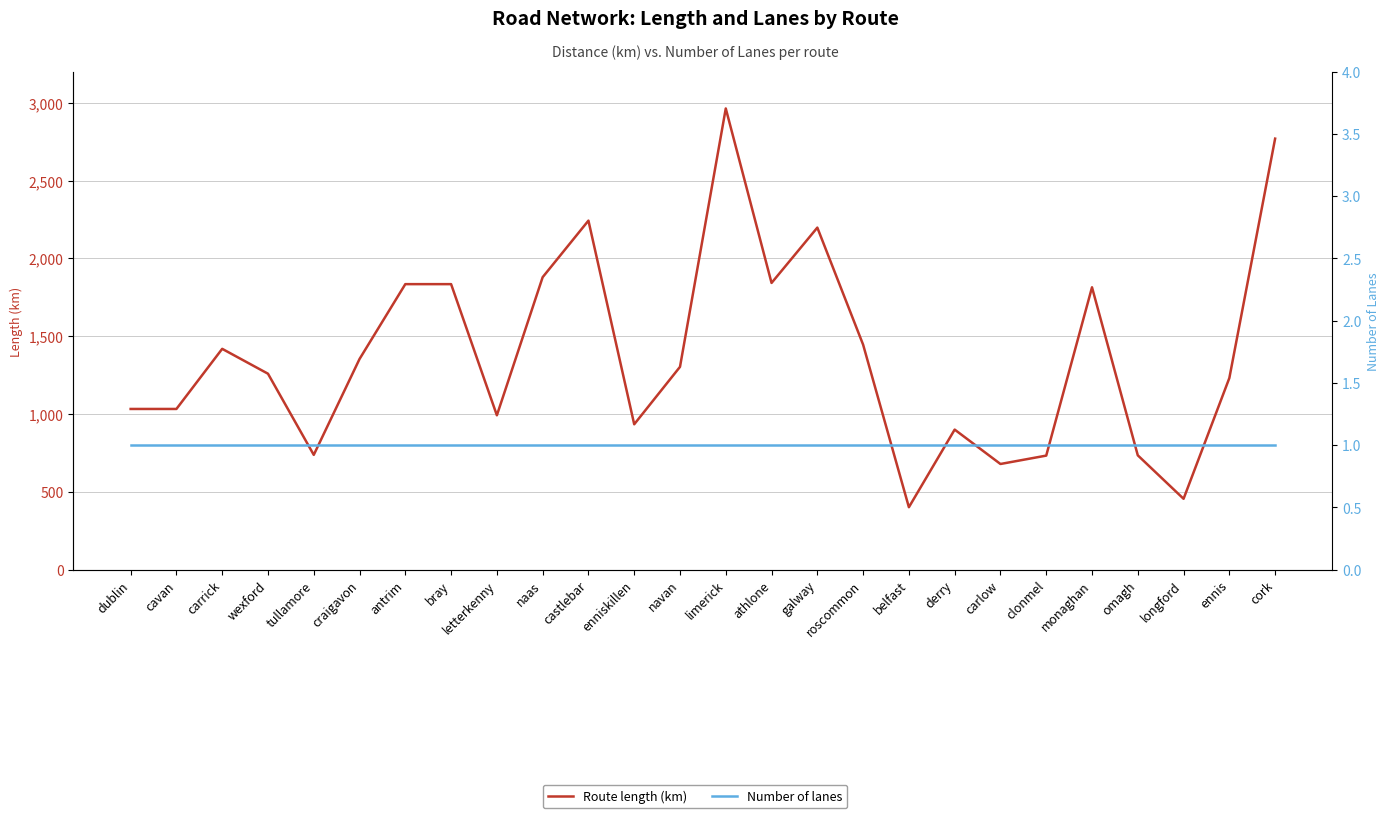

Is the value of Route length (km) at tullamore greater than the value of Number of lanes at monaghan?

Yes